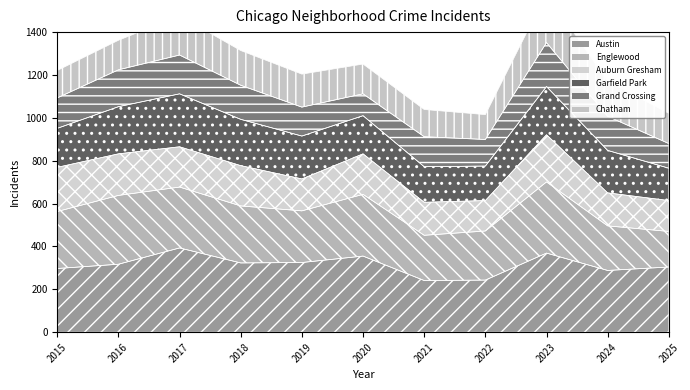

Which series has the largest total across all categories?

Austin